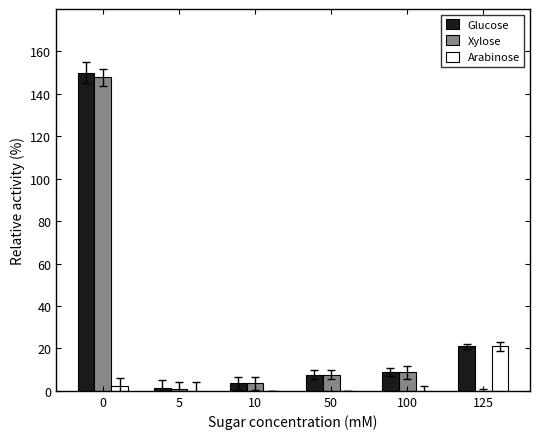

What is the maximum value shown in the chart?

150.0